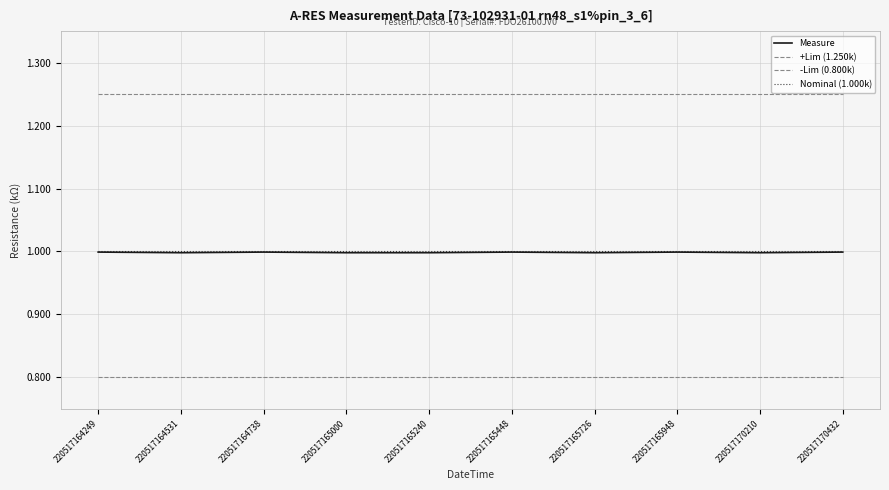

How many categories are shown in the chart?

10